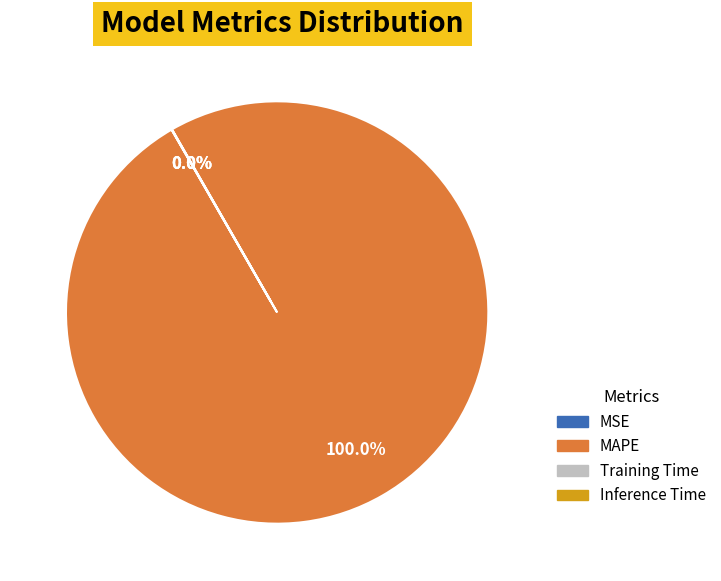

Which category has the biggest portion of the pie?

MAPE